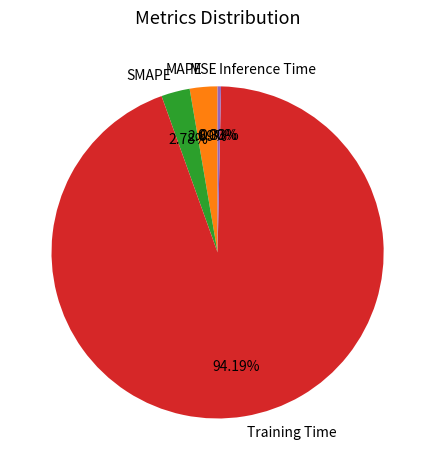

To the nearest percent, what is the difference between the largest and smallest slice percentages?

94%